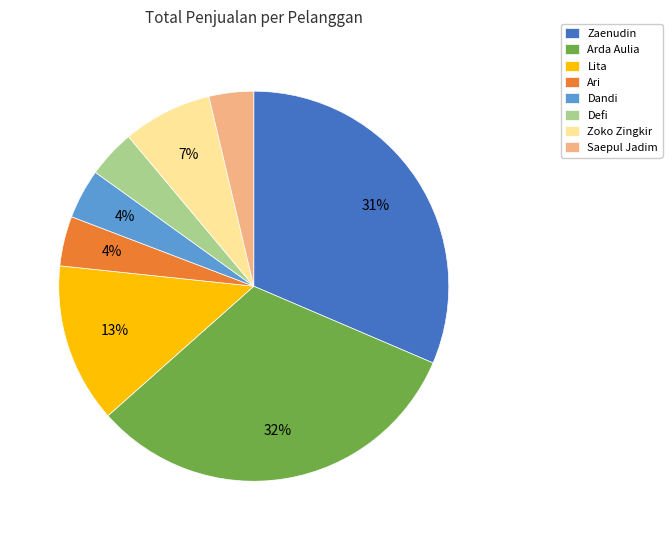

Is it true that Dandi is 9% of the pie?

False